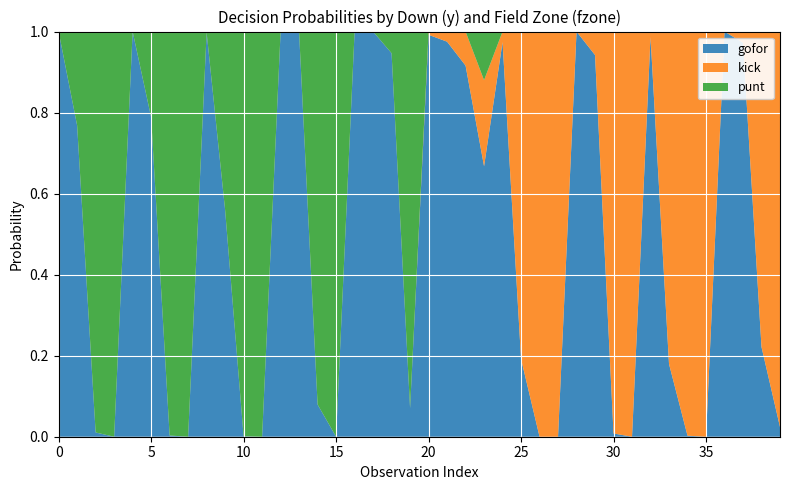

Is it true that gofor equals 1.0 at 0?

True